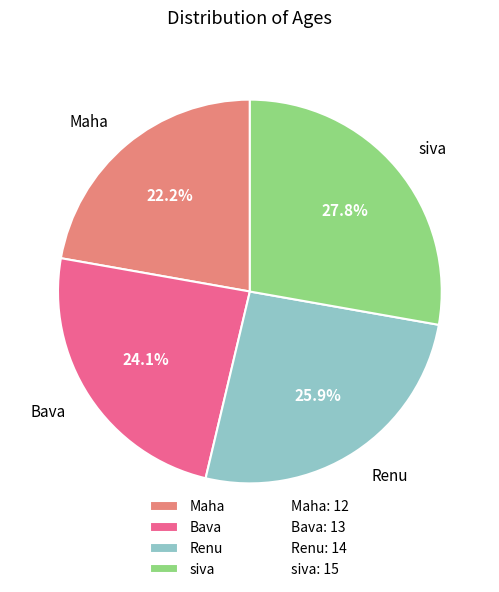

What is the ratio of the value at Maha to the value at Bava?

0.9